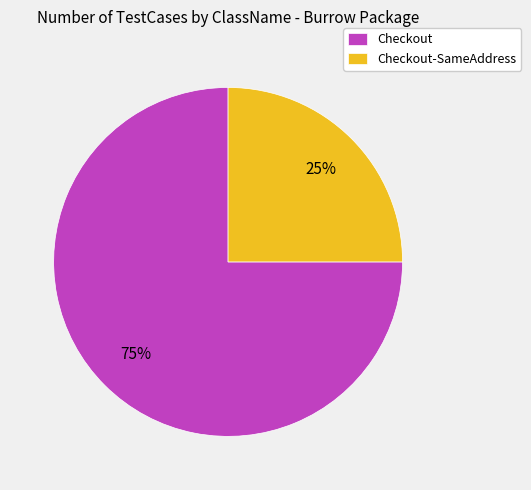

Rank the categories by value from lowest to highest.

Checkout-SameAddress, Checkout